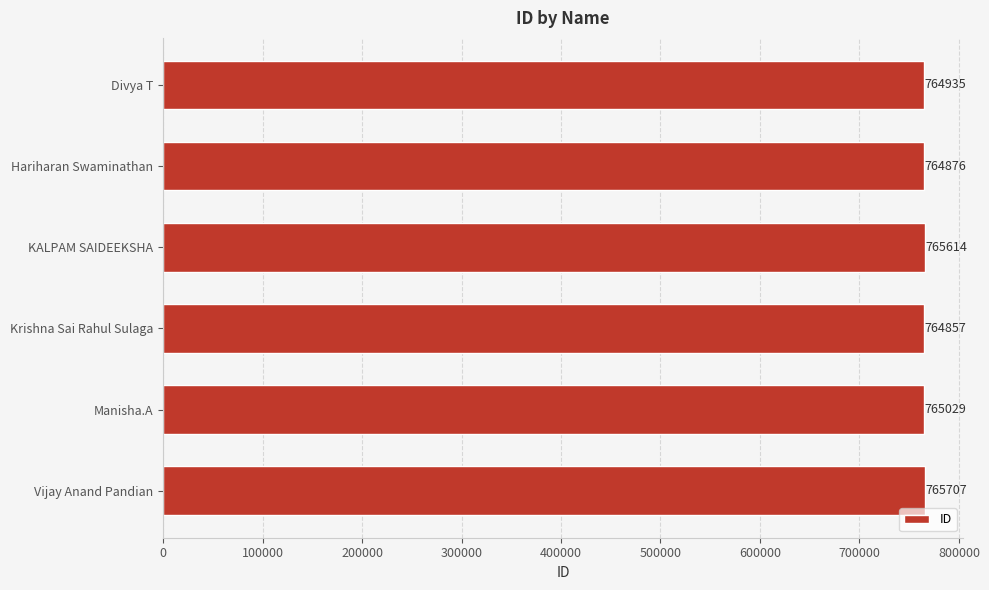

True or false: the data shows 1158037 at Krishna Sai Rahul Sulaga.

False